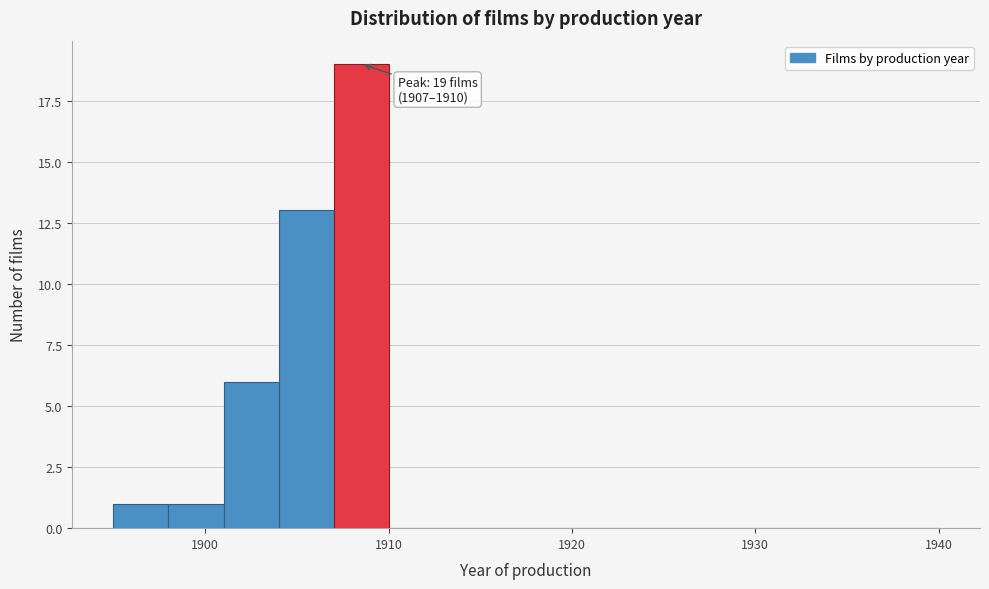

Read against the x-axis, roughly where is the centre of the tallest bar?

1909